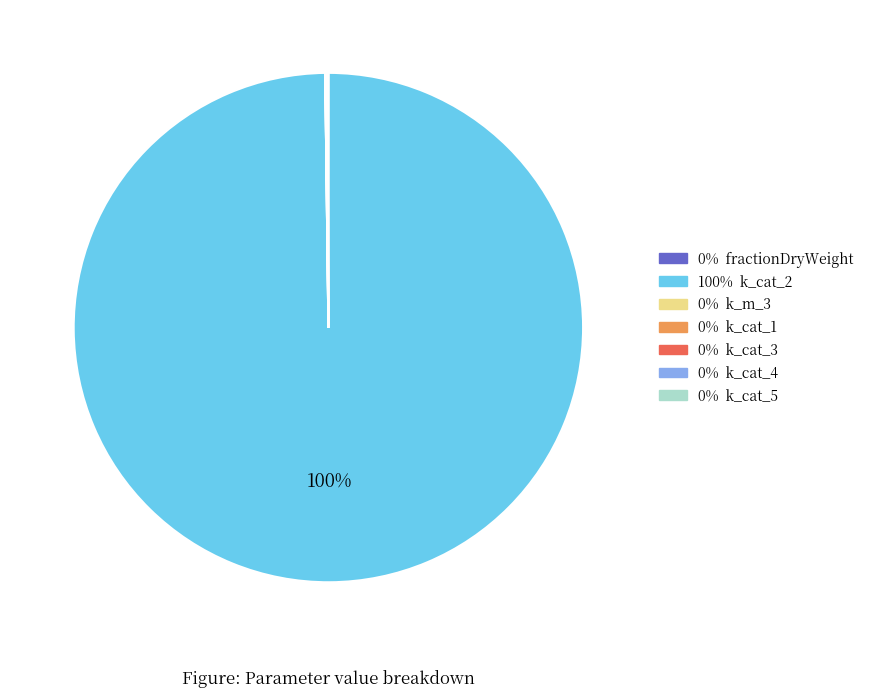

Is there any slice that represents more than half of the pie?

Yes